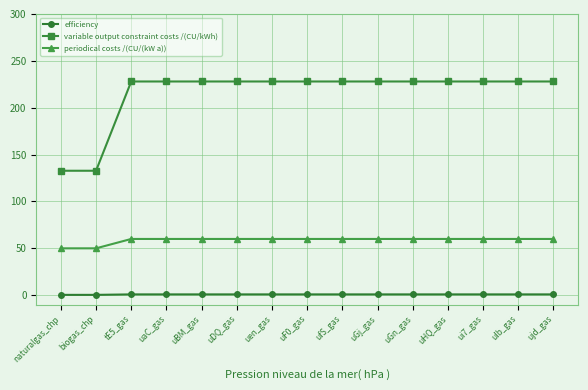

True or false: periodical costs /(CU/(kW a)) and variable output constraint costs /(CU/kWh) cross at least once.

False